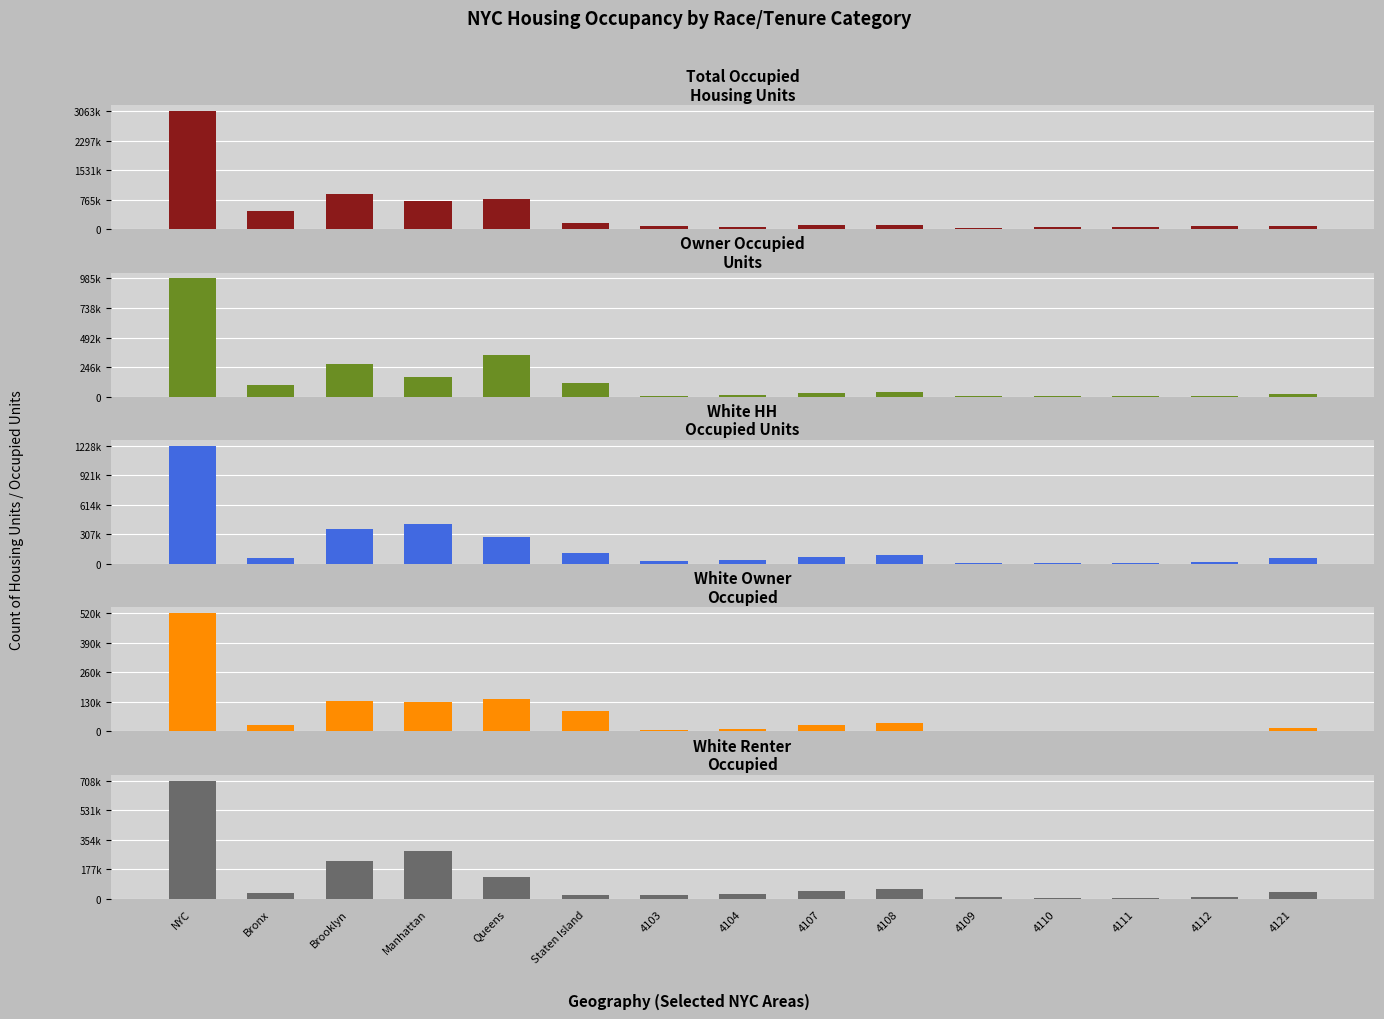

What is the sum of all OcHU1_W12E values?

2793845